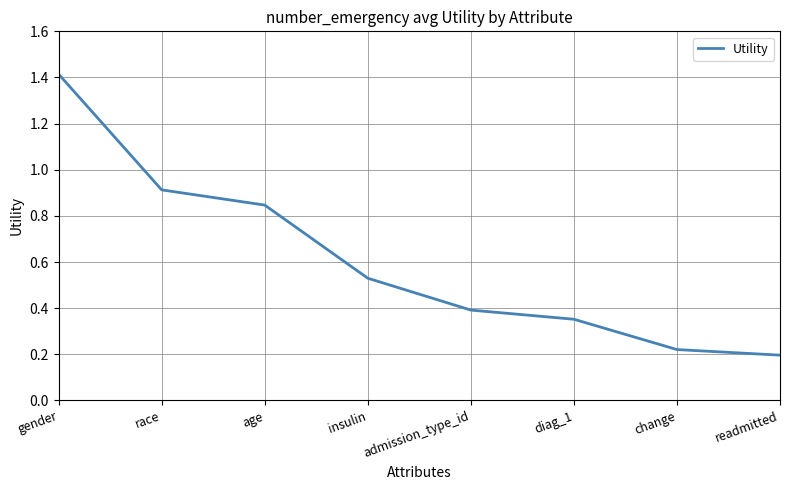

Does the chart have visible grid lines?

Yes